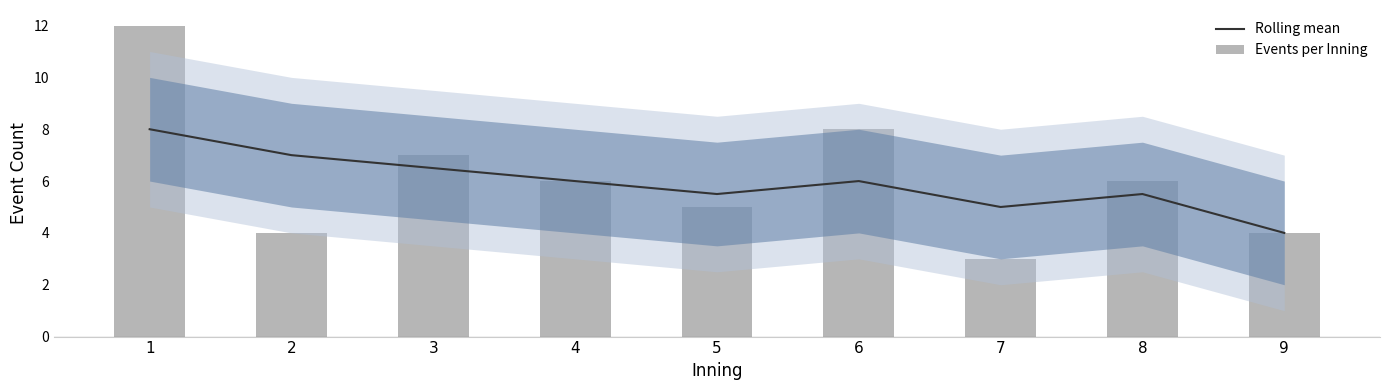

True or false: Rolling mean has a value of 4.9 at 1.

False